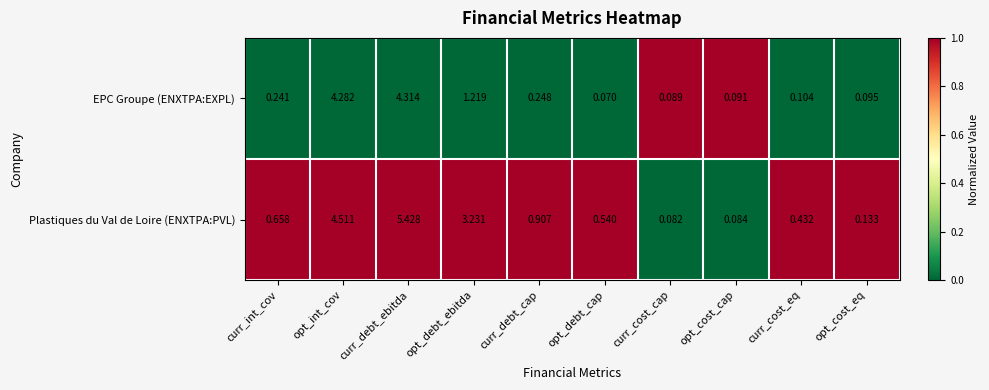

Which series has the largest range (max minus min)?

Plastiques du Val de Loire (ENXTPA:PVL)